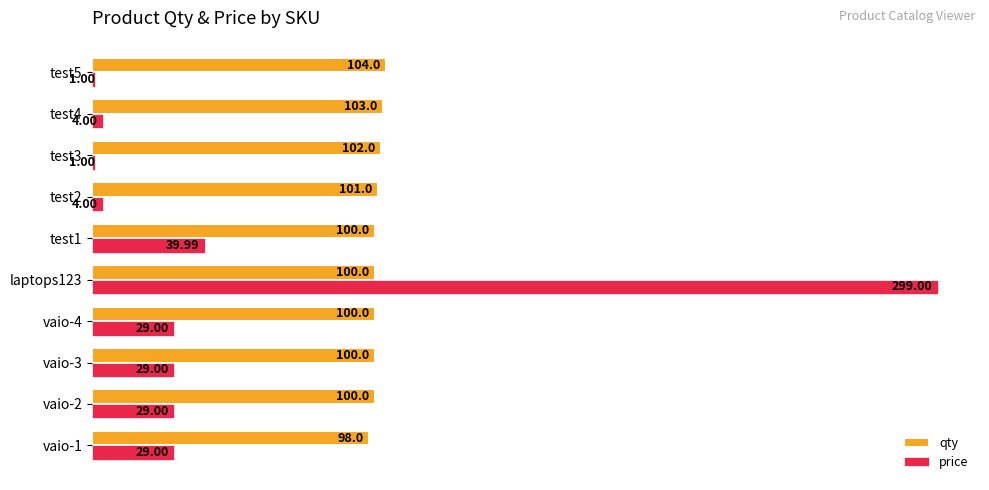

What is the difference between the maximum and minimum values in the price series?

298.0